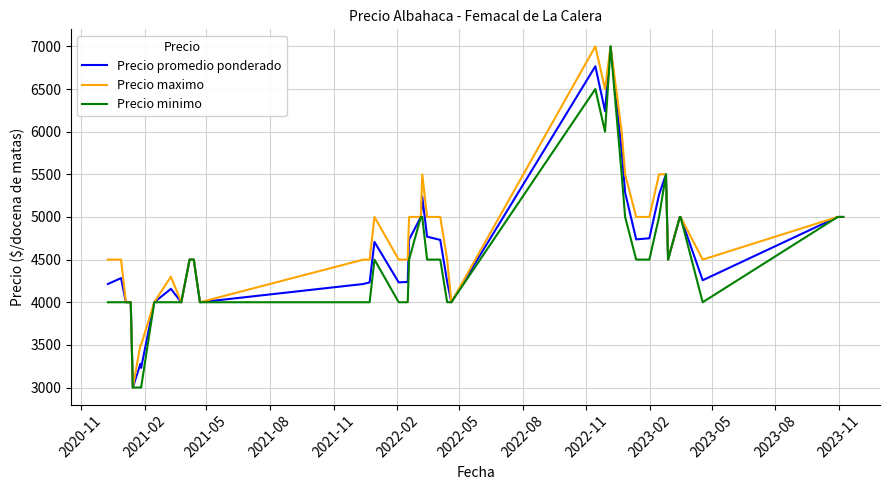

What is the lowest value of the Precio promedio ponderado series?

3000